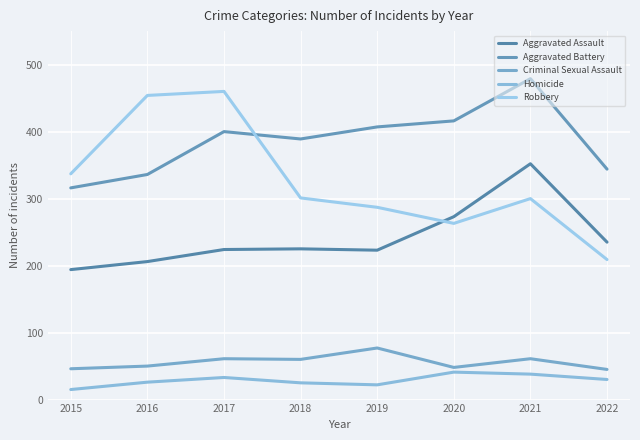

Is the value of Homicide at 2018 greater than the value of Robbery at 2019?

No